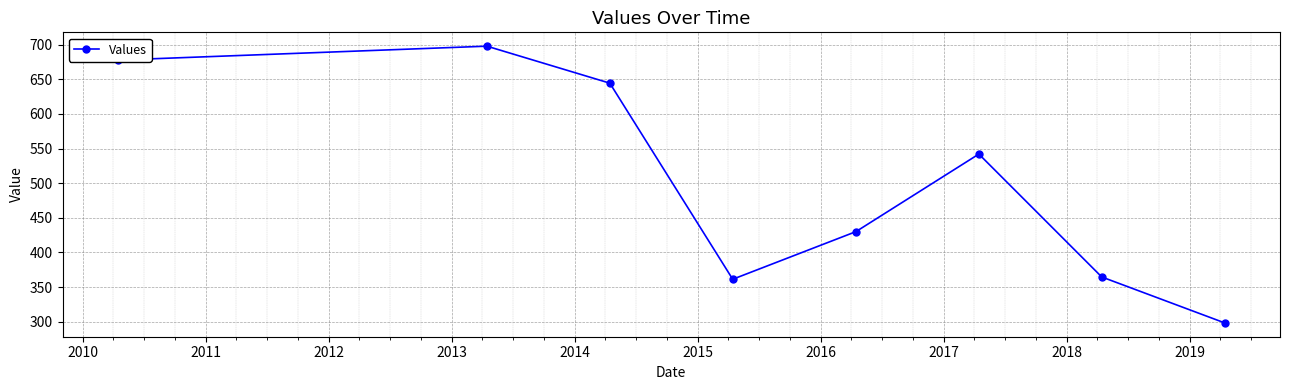

What is the minimum value shown in the chart?

298.4